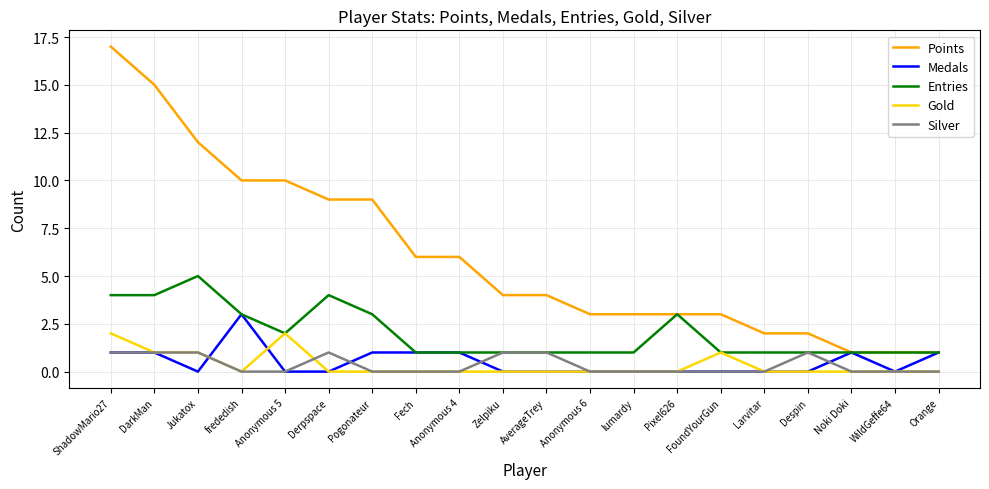

Which series has the largest range (max minus min)?

Points